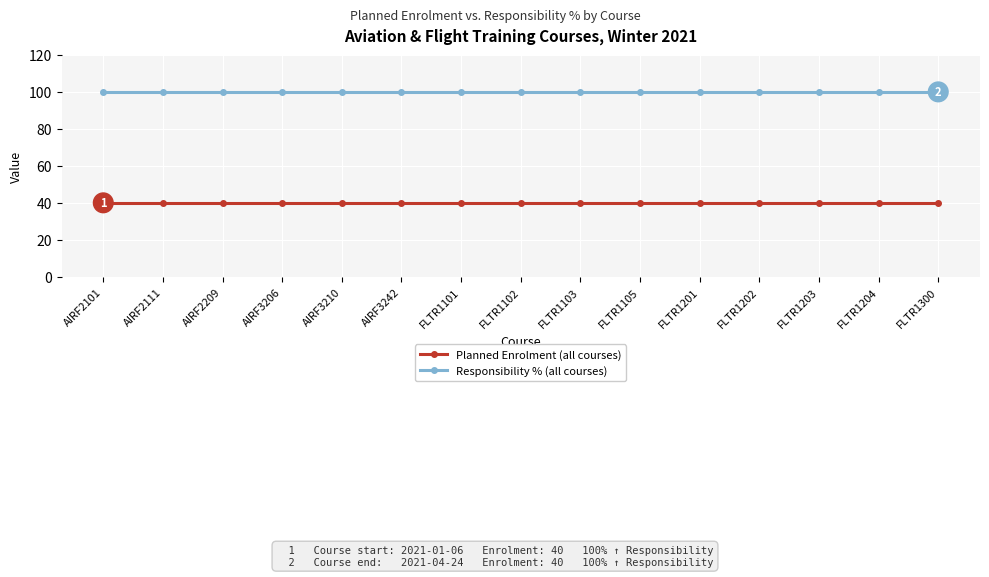

What is the total value across all series at FLTR1201?

140